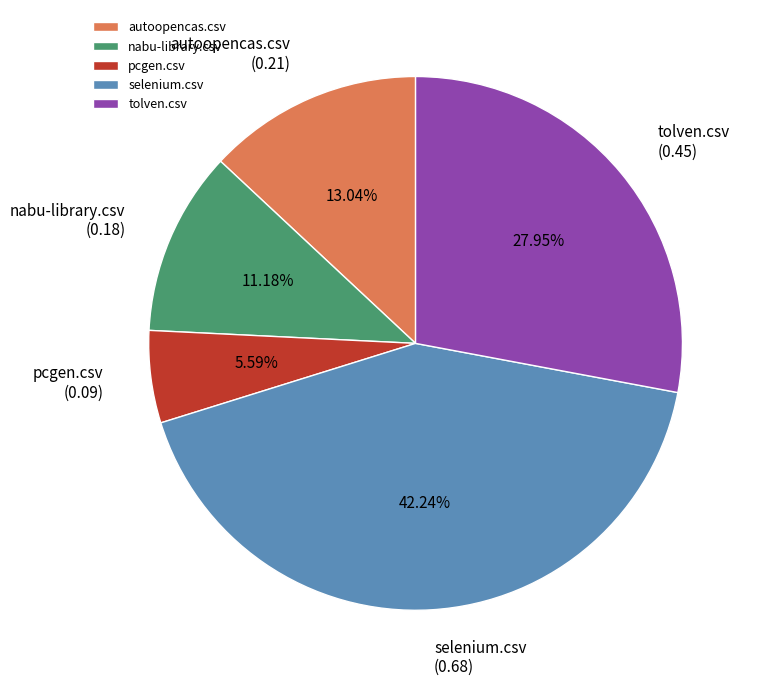

What percentage is the tolven.csv slice, to the nearest percent?

28%